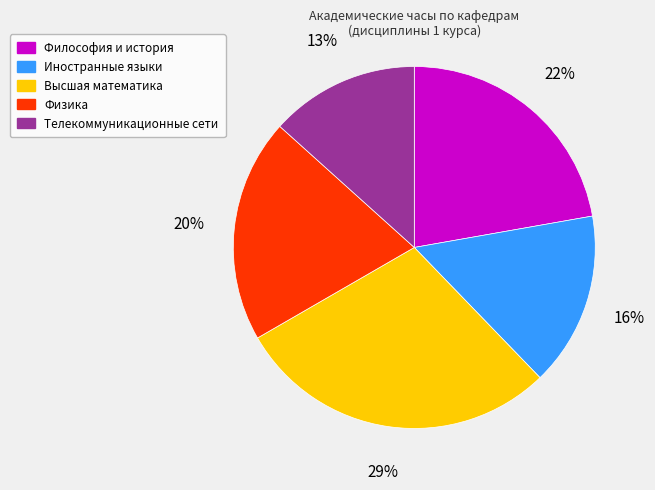

To the nearest percent, what is the average slice percentage?

20%